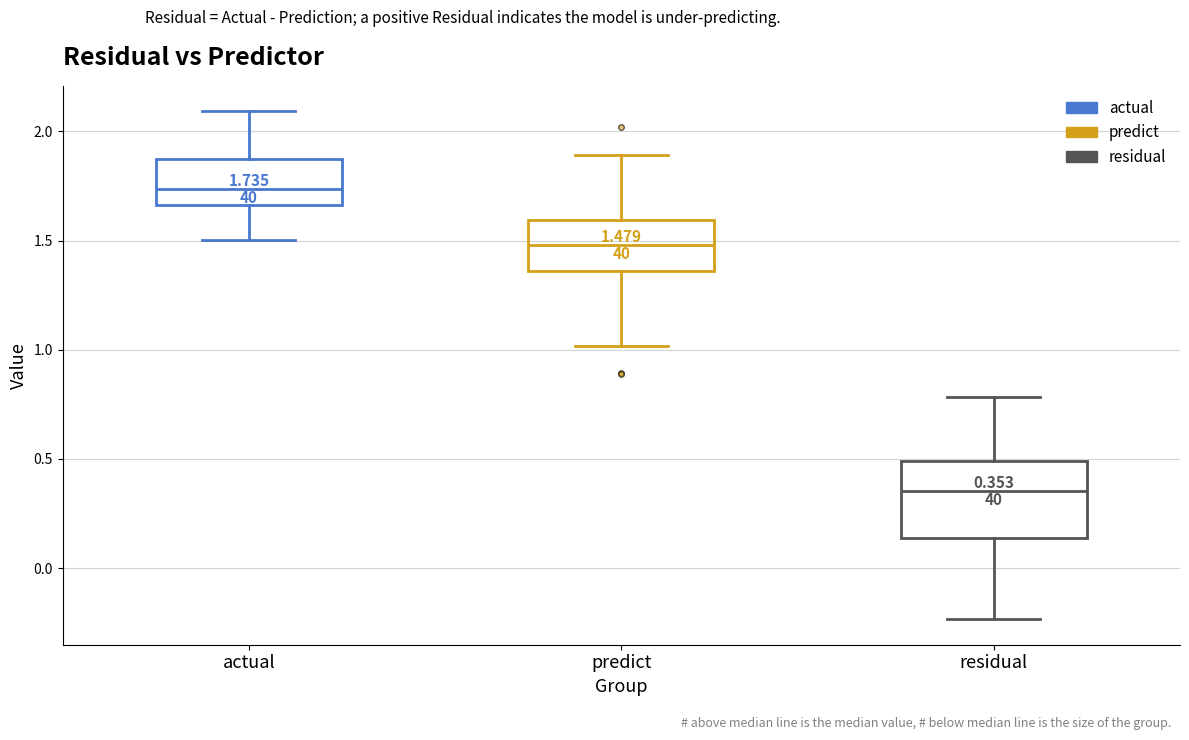

Which box has the lowest median line?

residual